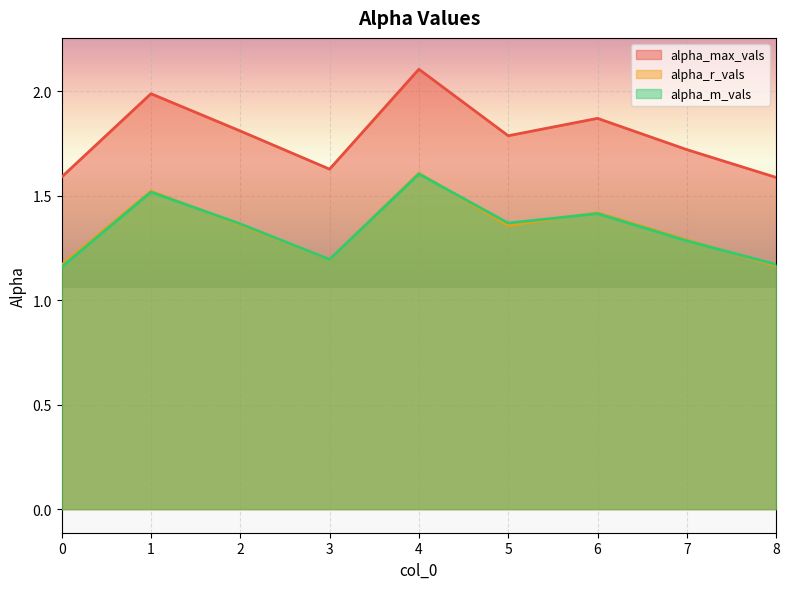

How many interior local peaks does the alpha_max_vals series have?

3